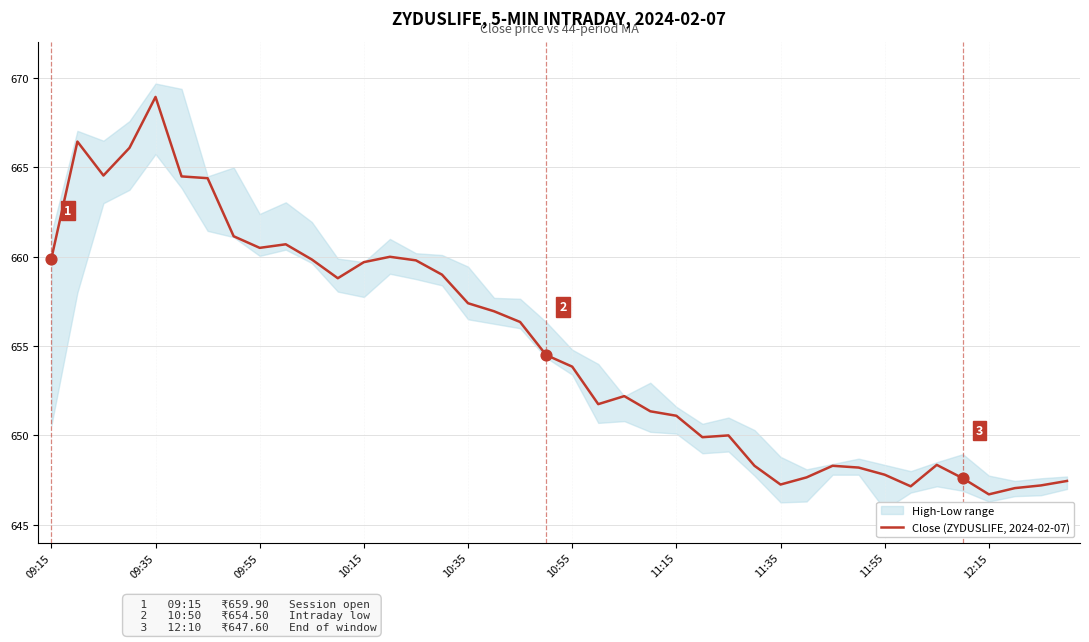

What is the highest value of the Close (ZYDUSLIFE, 2024-02-07) series?

669.0